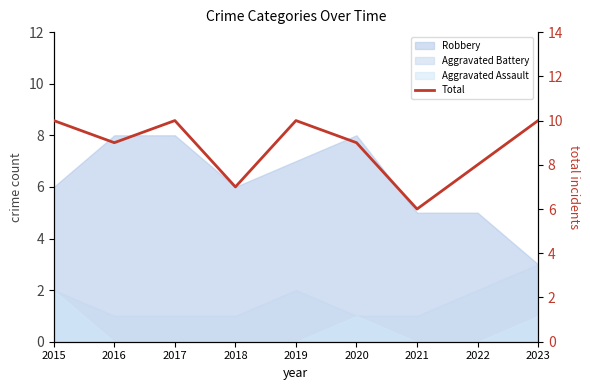

Where is the first local maximum?

2017